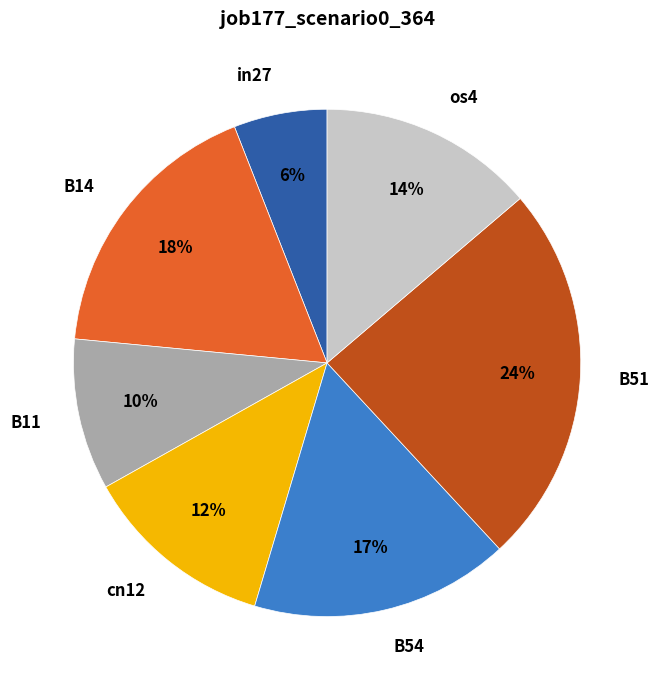

To the nearest percent, what is the difference between the largest and smallest slice percentages?

18%